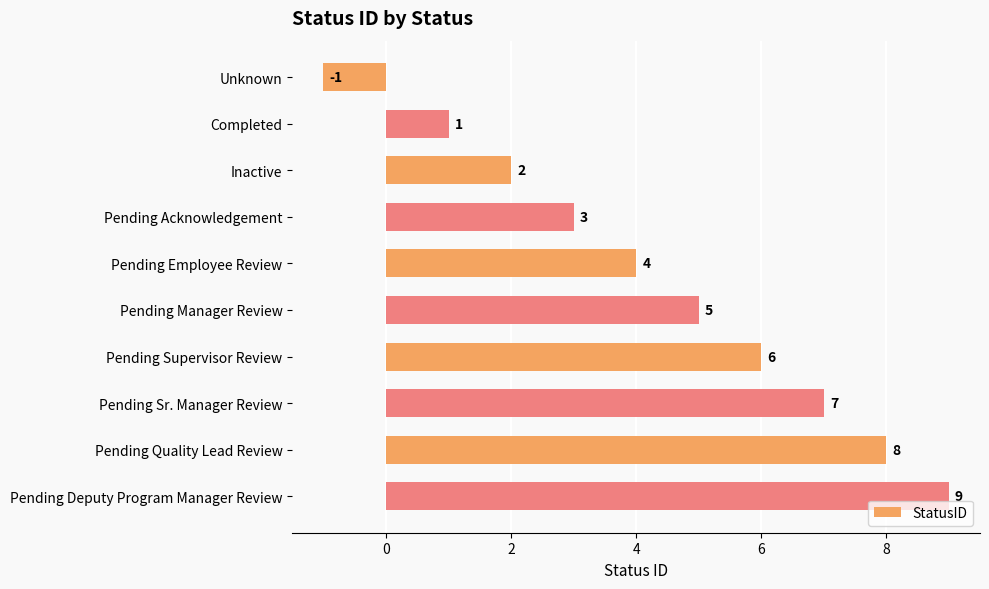

Count the values in the range 2 to 7.

6